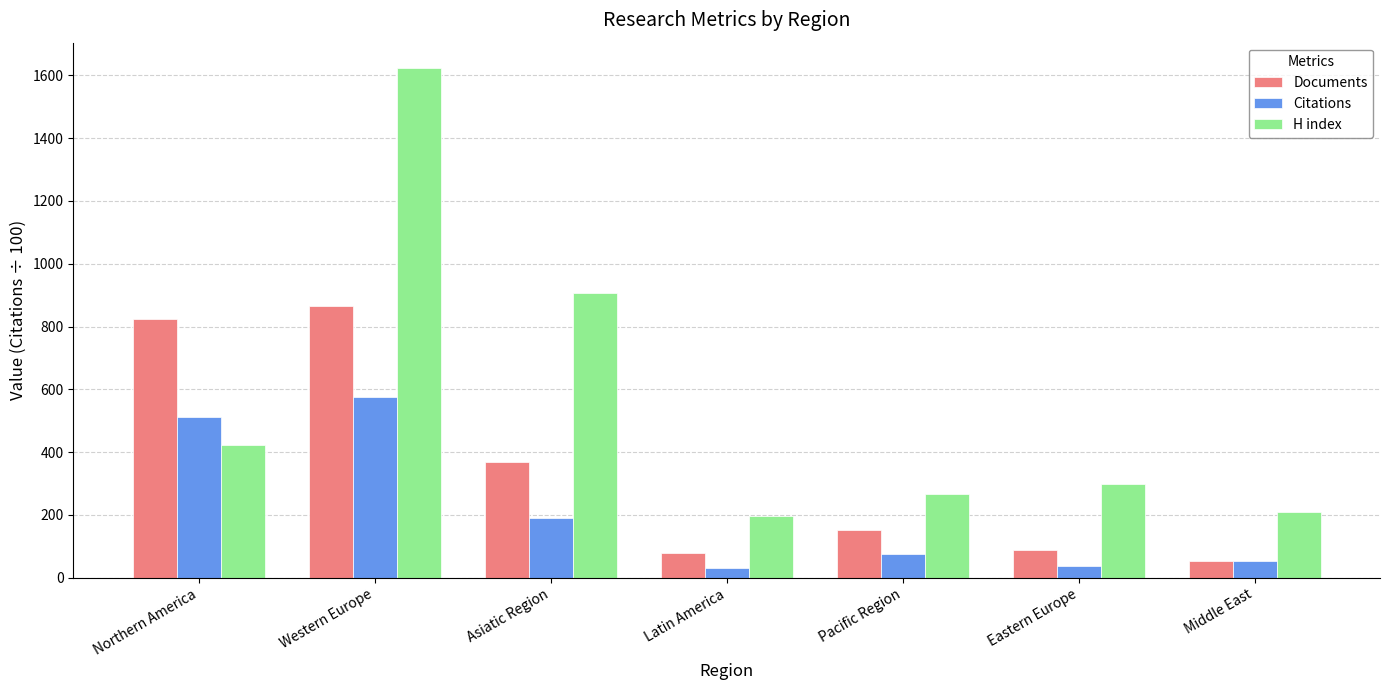

What is the average value of the Documents series?

347.4